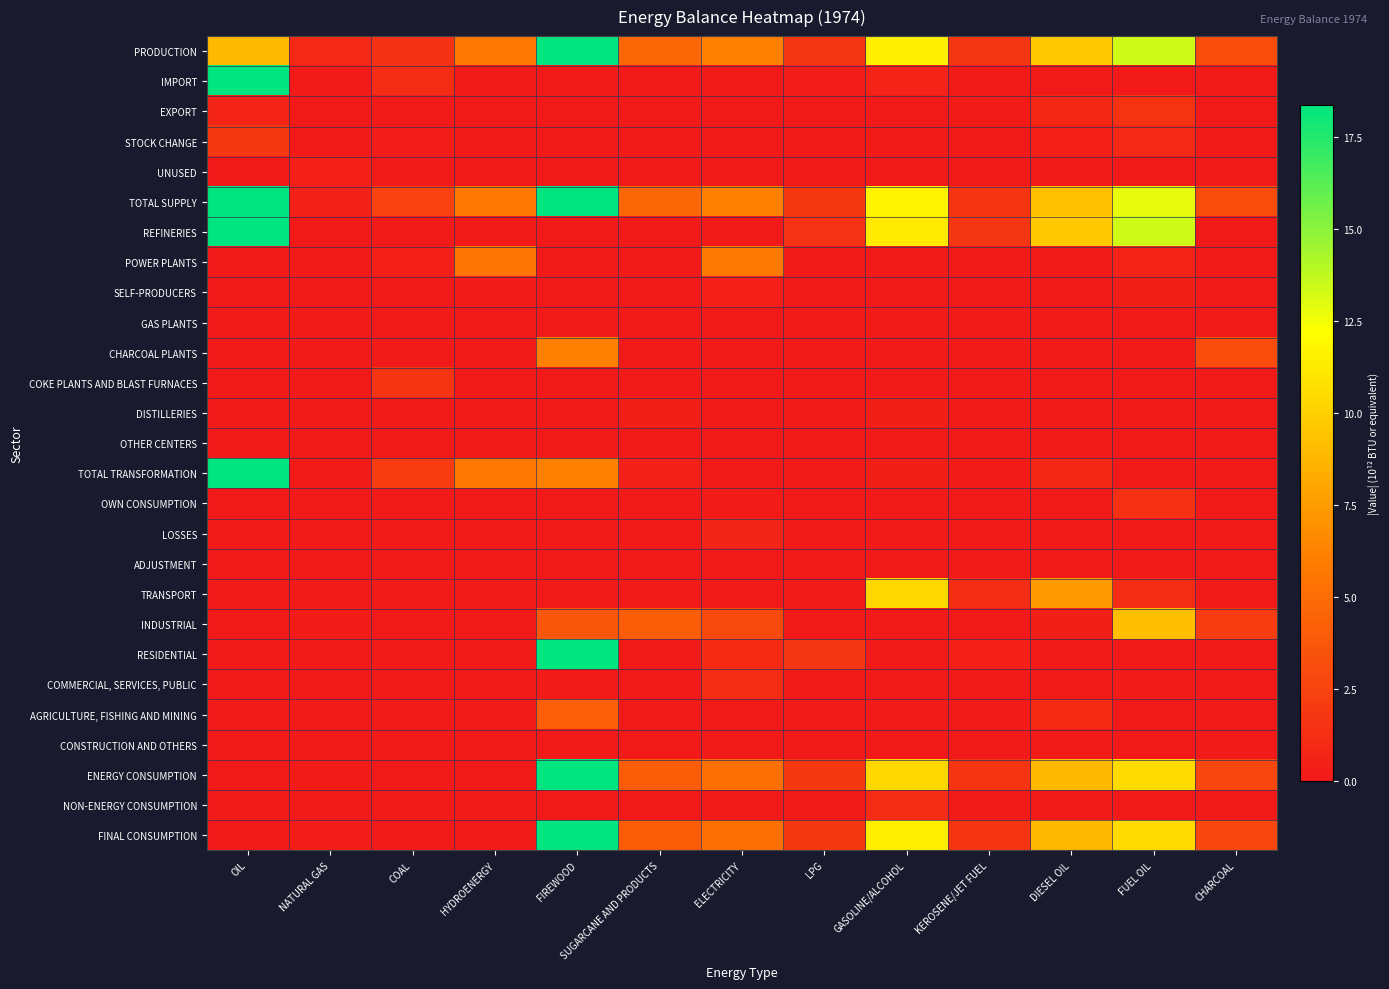

Rank the series by their maximum value, from lowest to highest.

CONSTRUCTION AND OTHERS, ADJUSTMENT, OTHER CENTERS, GAS PLANTS, DISTILLERIES, SELF-PRODUCERS, UNUSED, LOSSES, NON-ENERGY CONSUMPTION, COMMERCIAL, SERVICES, PUBLIC, OWN CONSUMPTION, EXPORT, COKE PLANTS AND BLAST FURNACES, STOCK CHANGE, AGRICULTURE, FISHING AND MINING, POWER PLANTS, CHARCOAL PLANTS, INDUSTRIAL, TRANSPORT, RESIDENTIAL, ENERGY CONSUMPTION, FINAL CONSUMPTION, PRODUCTION, IMPORT, REFINERIES, TOTAL TRANSFORMATION, TOTAL SUPPLY